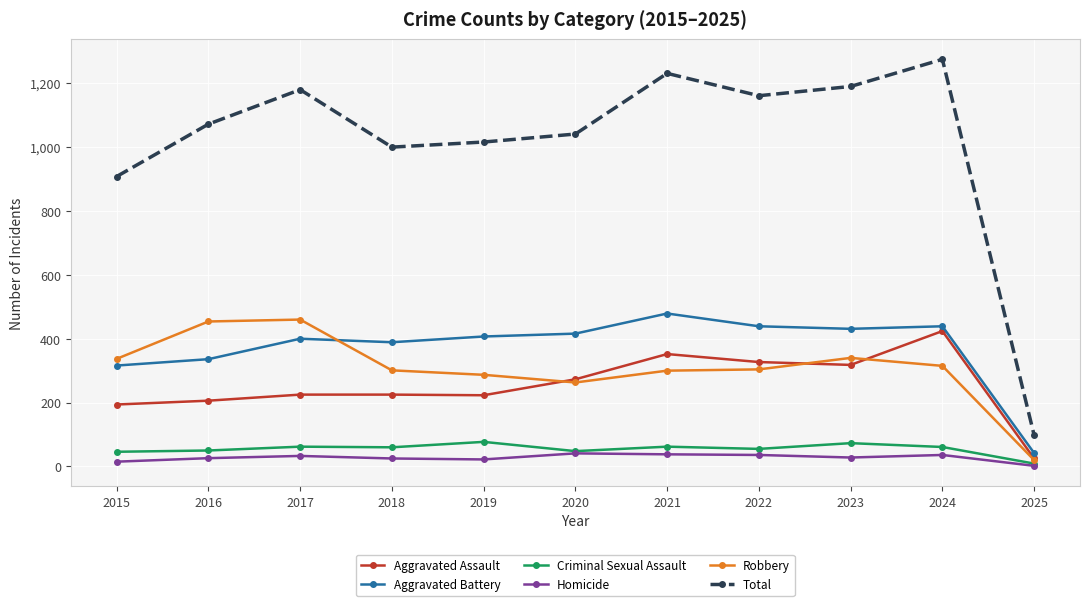

What is the average value of the Homicide series?

27